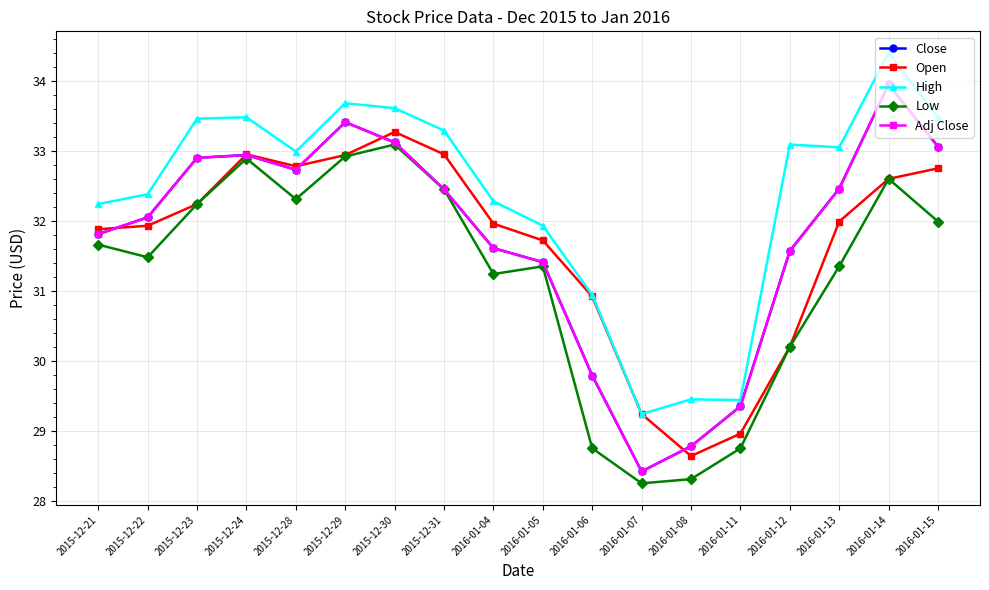

True or false: Low has a value of 28.2 at 2016-01-07.

True